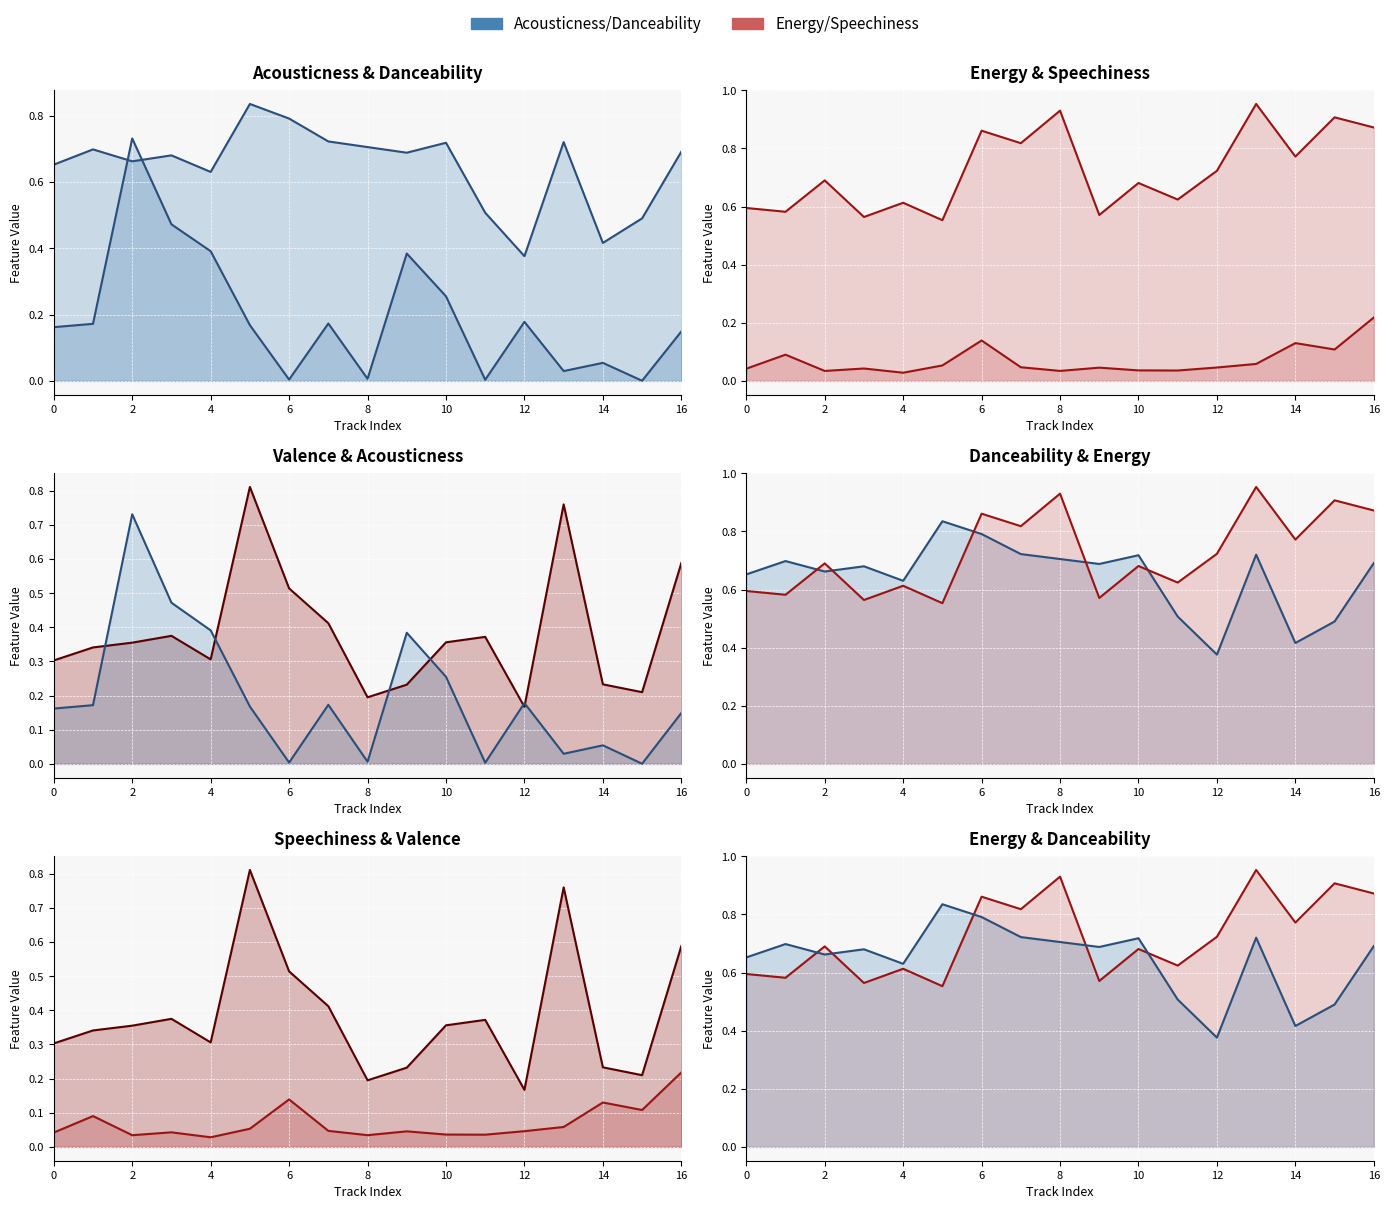

Where is danceability (line) nearest to the value 0?

12